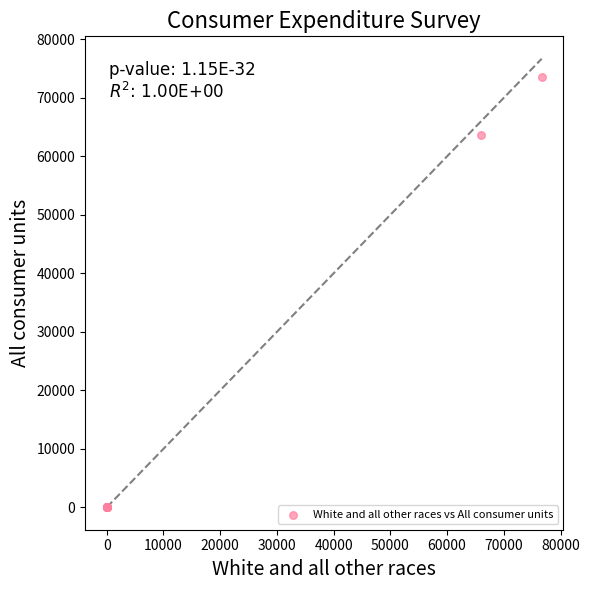

What Y value in the scatter plot is closest to 36786?

63606.0